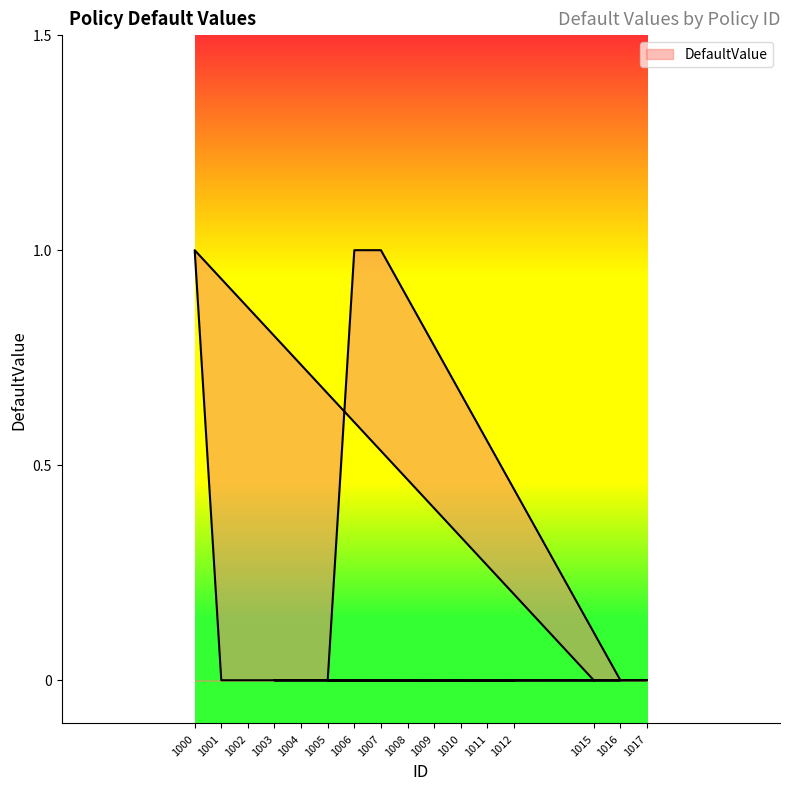

Which category has the lowest value across all series?

1015